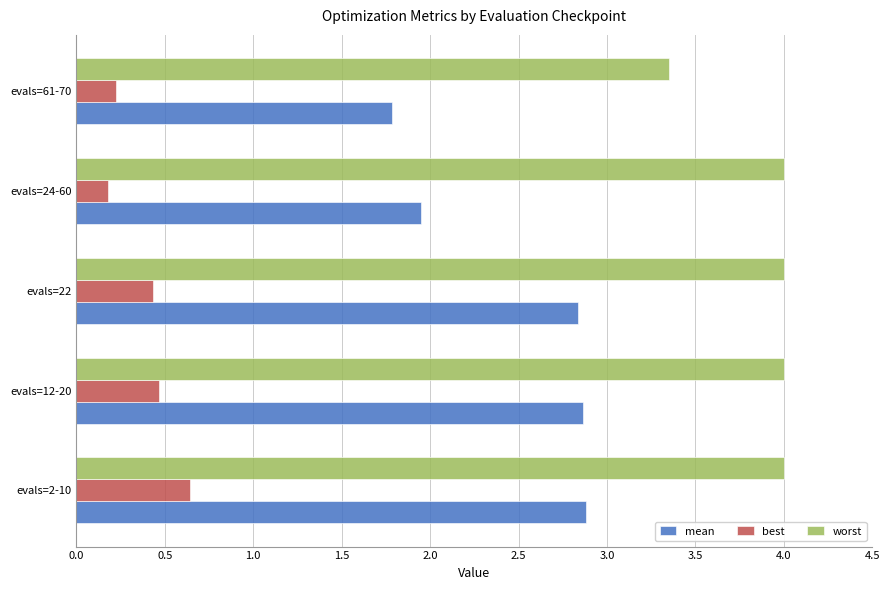

What is the maximum value shown in the chart?

4.0